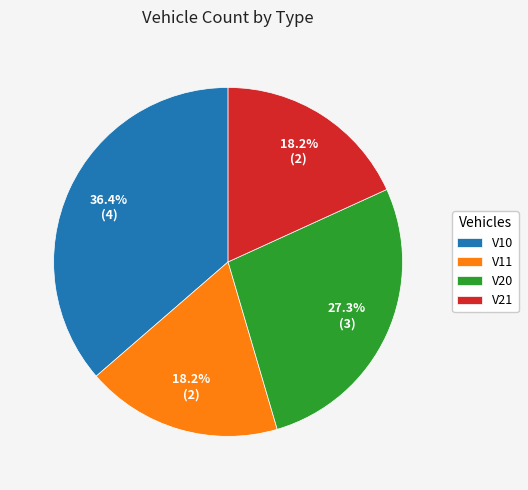

The V21 slice represents 32% of the pie. True or false?

False